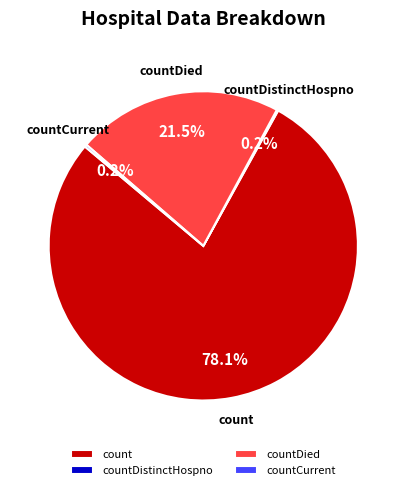

To the nearest percent, what is the difference between the largest and smallest slice percentages?

78%